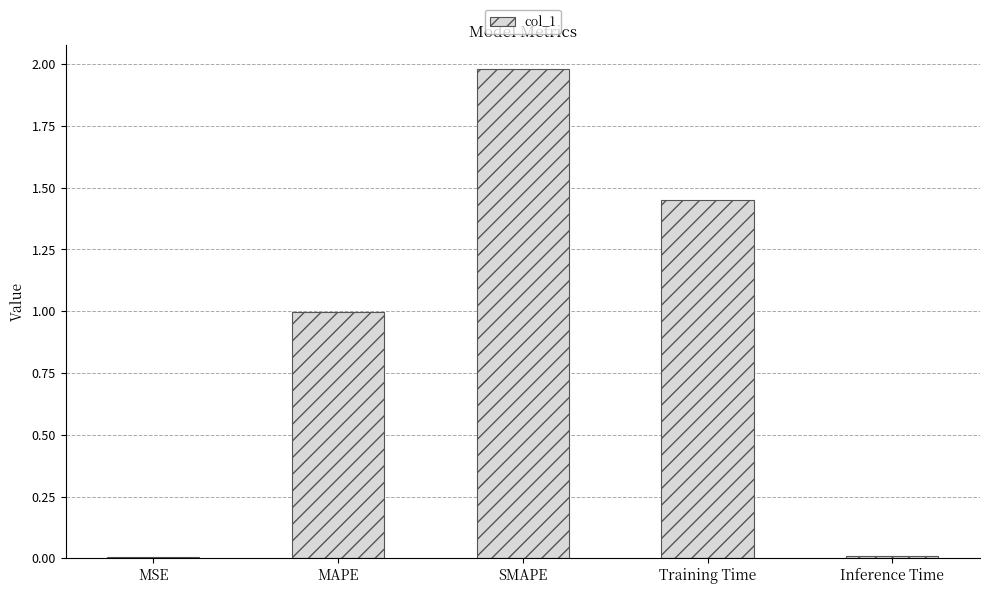

Which has a higher value, Inference Time or SMAPE?

SMAPE